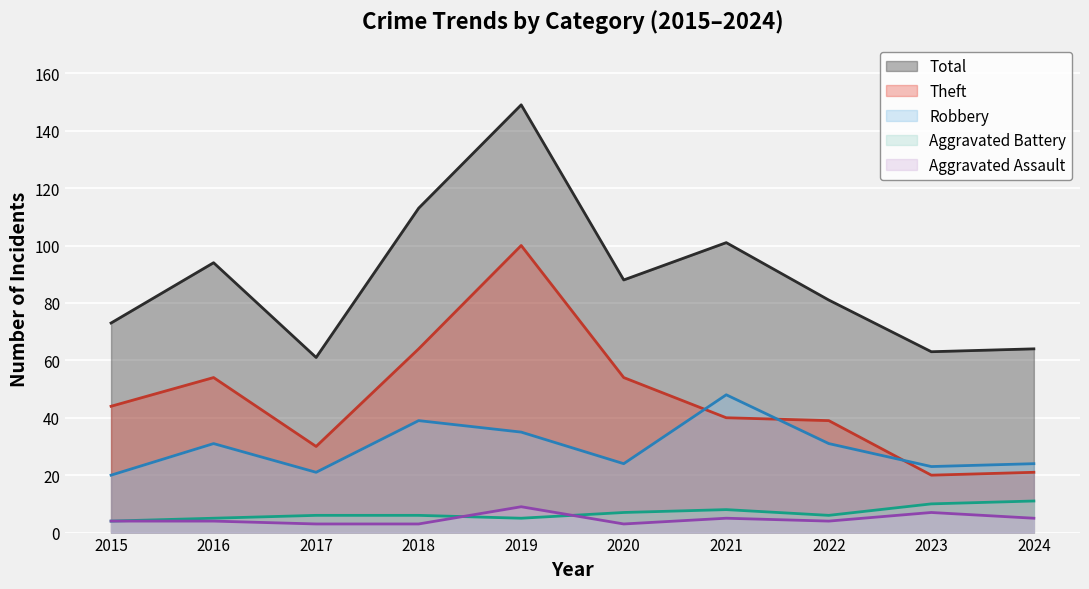

What is the difference between the highest and lowest values at 2023?

56